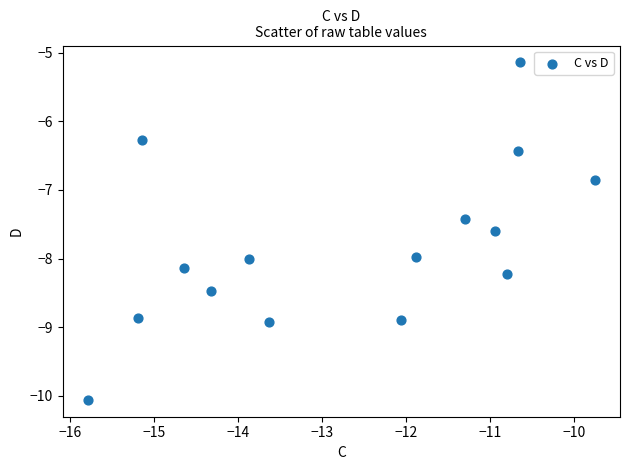

What is the range of Y values (max minus min)?

4.9